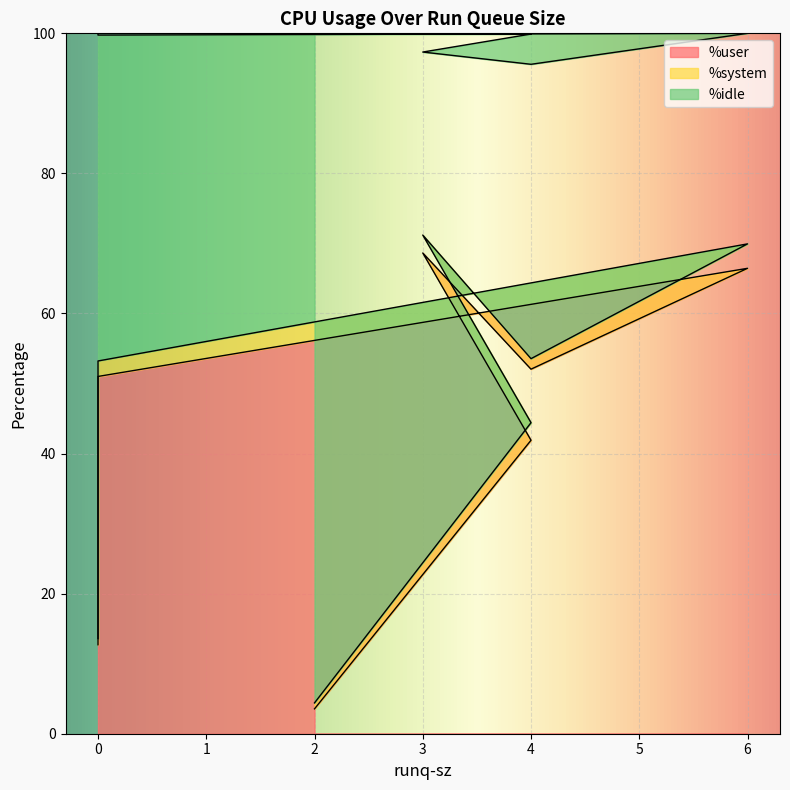

Where is %user nearest to the value 36?

4